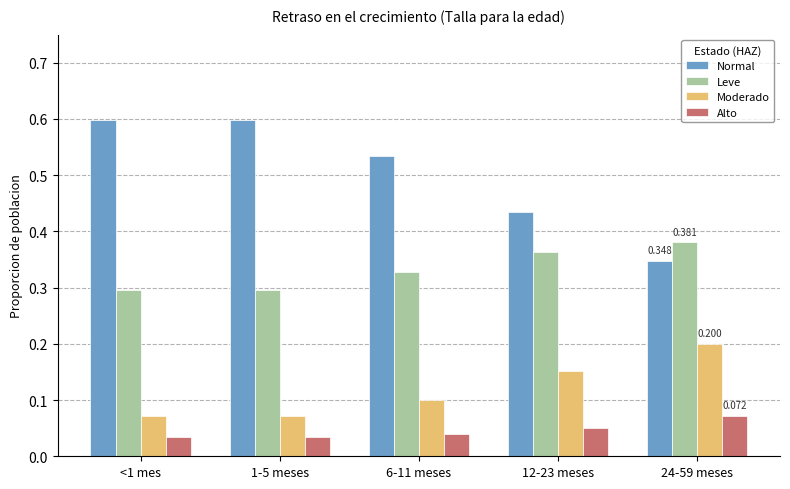

Rank the series at <1 mes from highest to lowest value.

Normal, Leve, Moderado, Alto